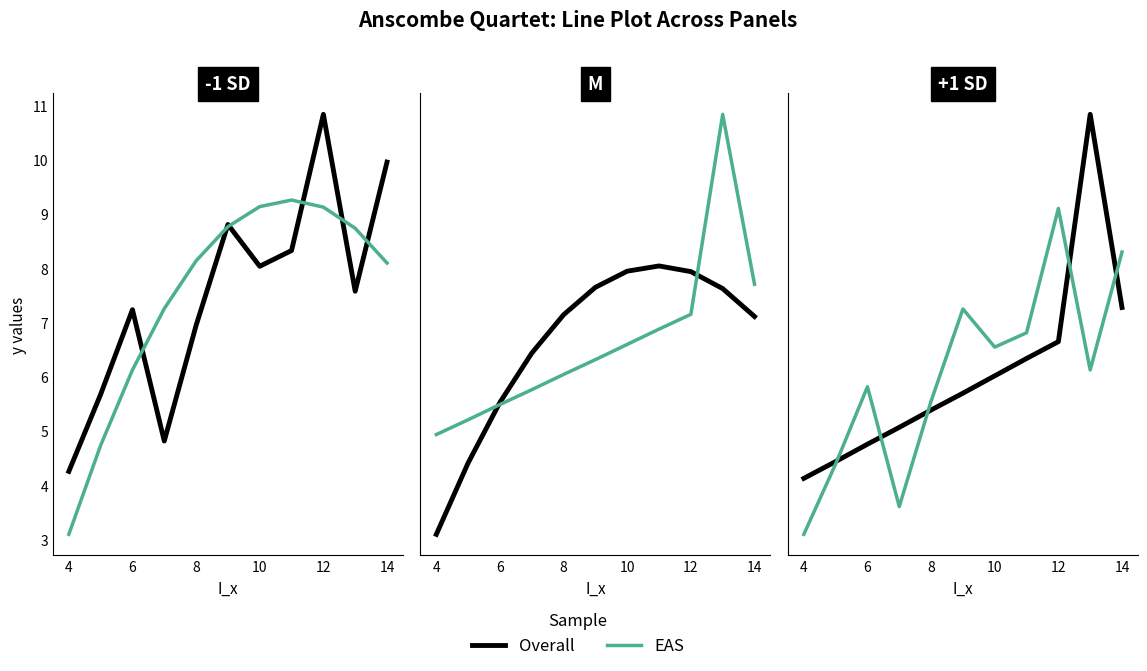

Is the value of EAS at 14 greater than the value of Overall at 8?

Yes